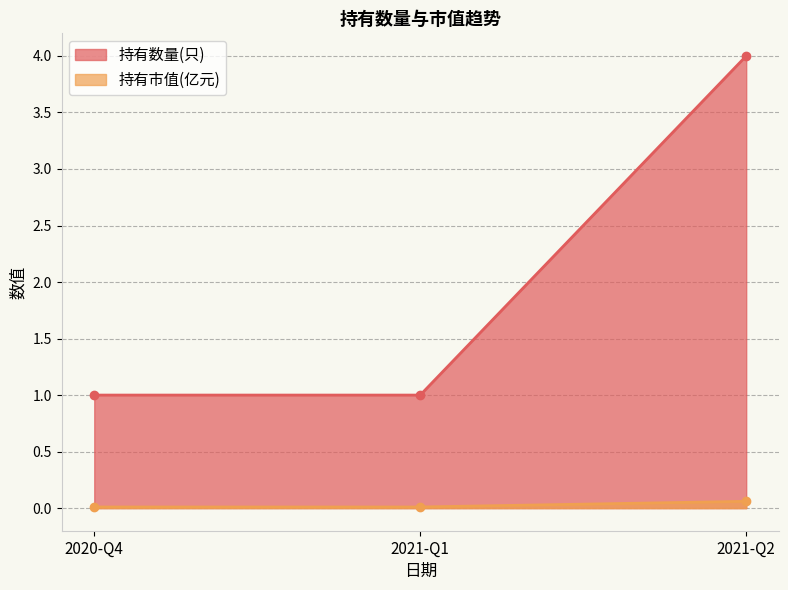

What is the average value of the 持有数量(只) series?

2.0